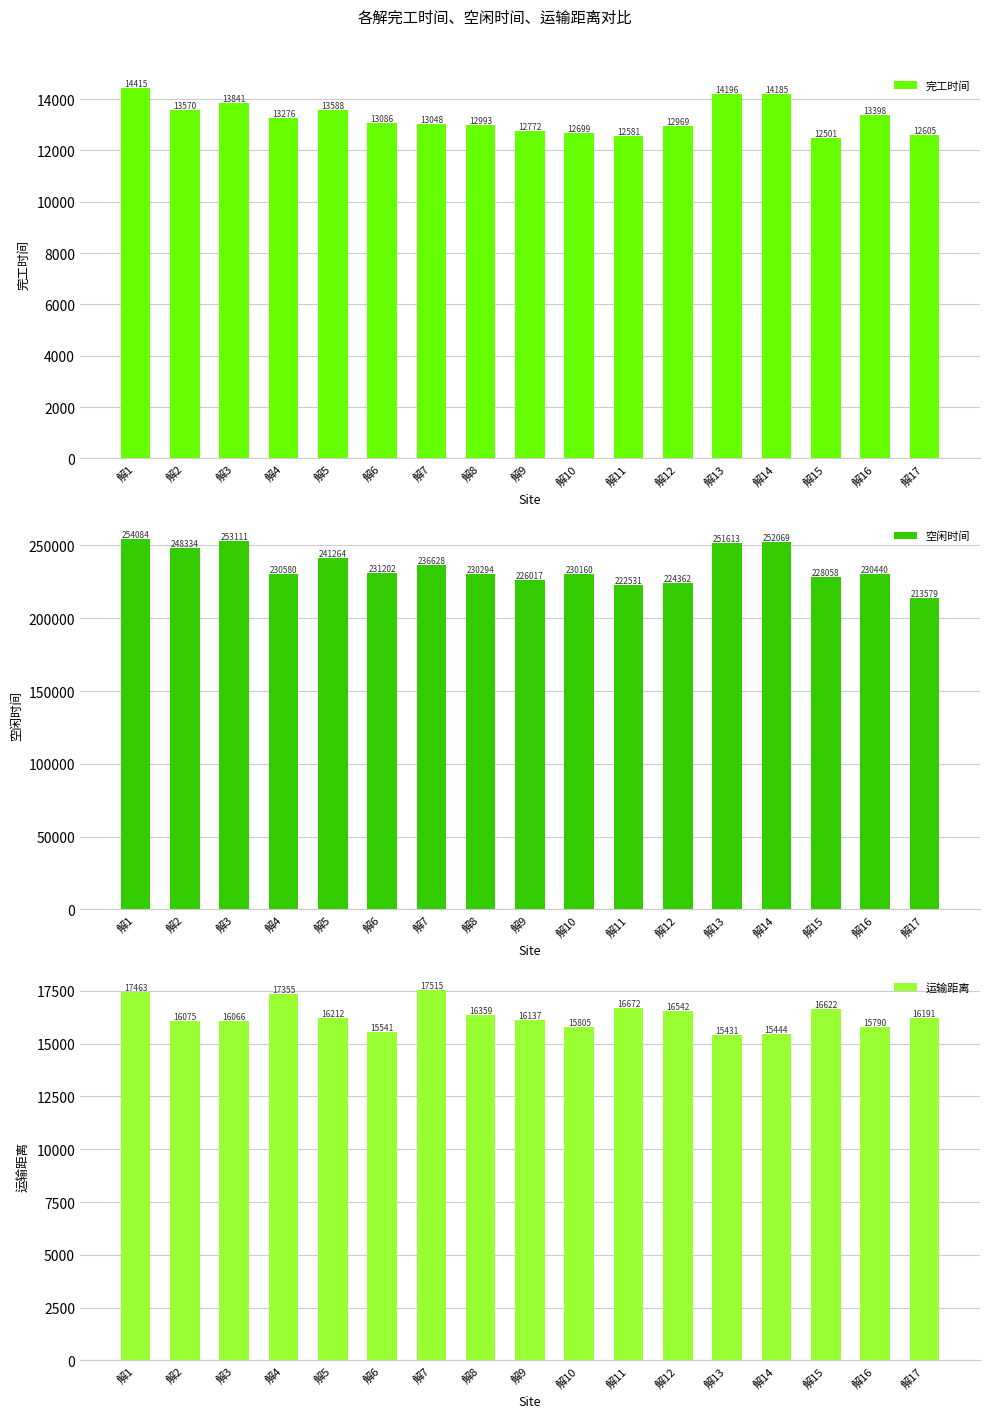

What is the sum of the 完工时间 values at 解16 and 解2?

26967.8